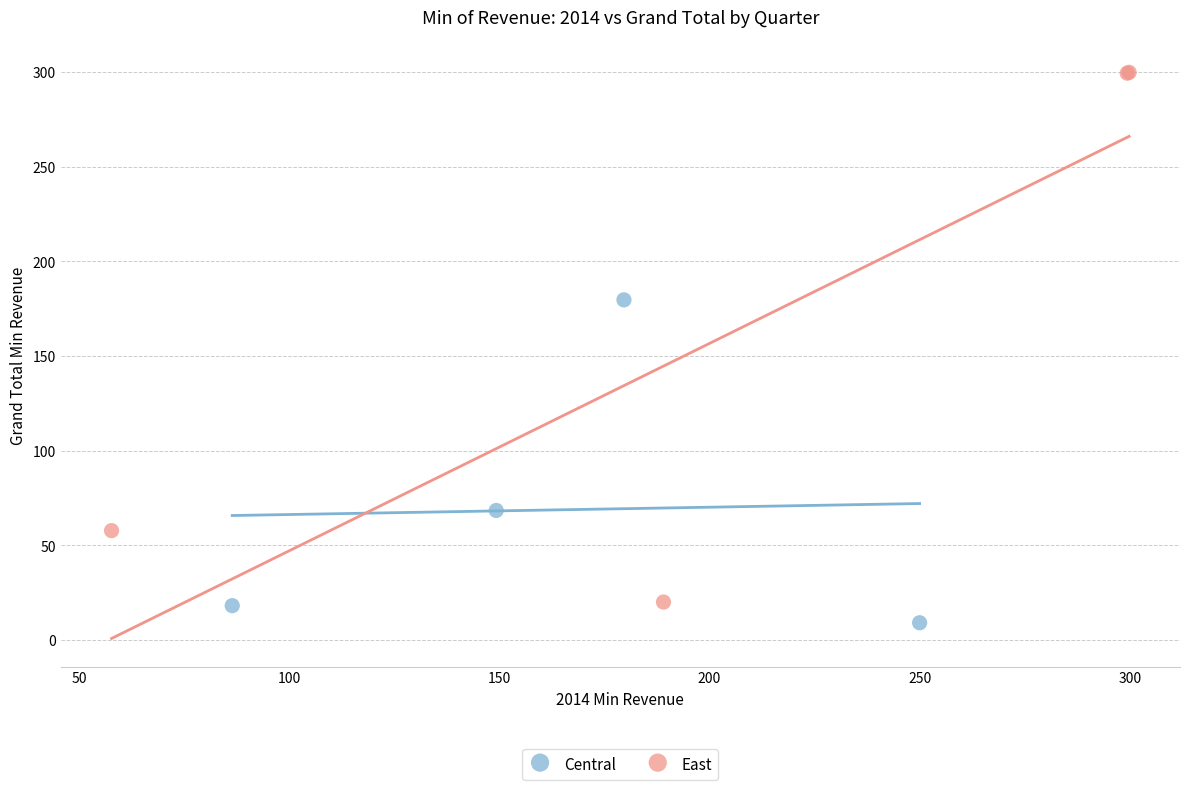

Which series contains the highest Y value?

East